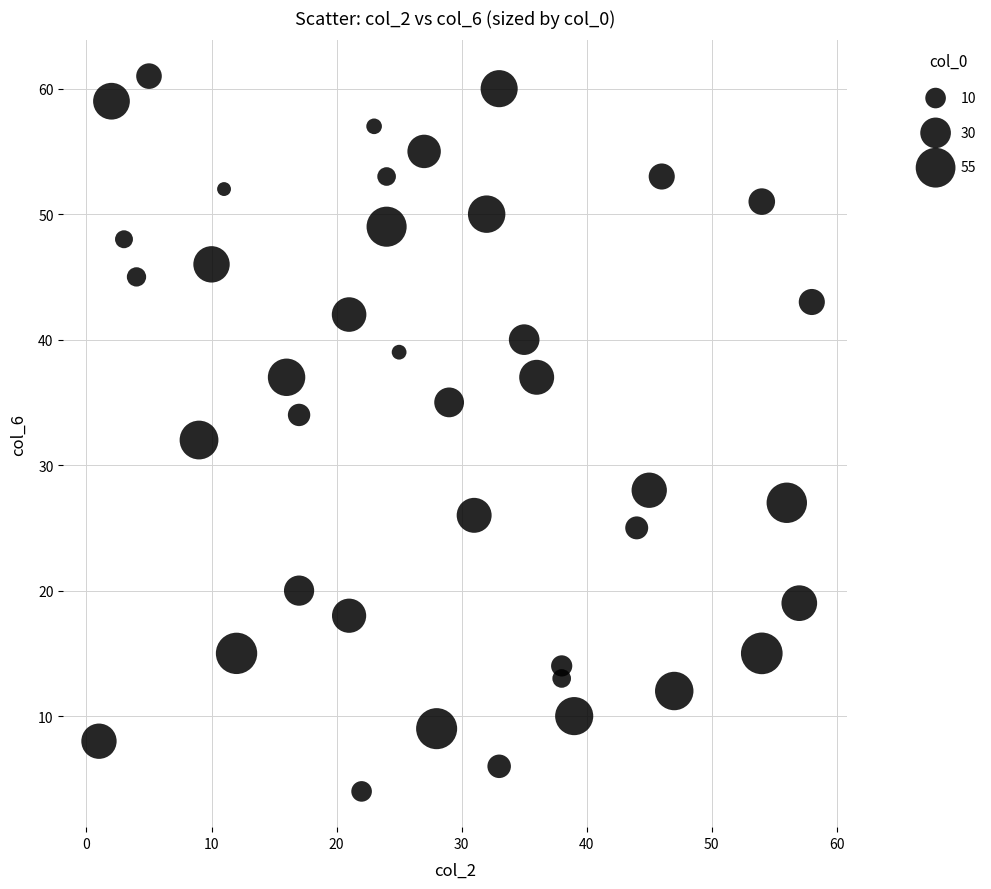

What is the range of Y values (max minus min)?

57